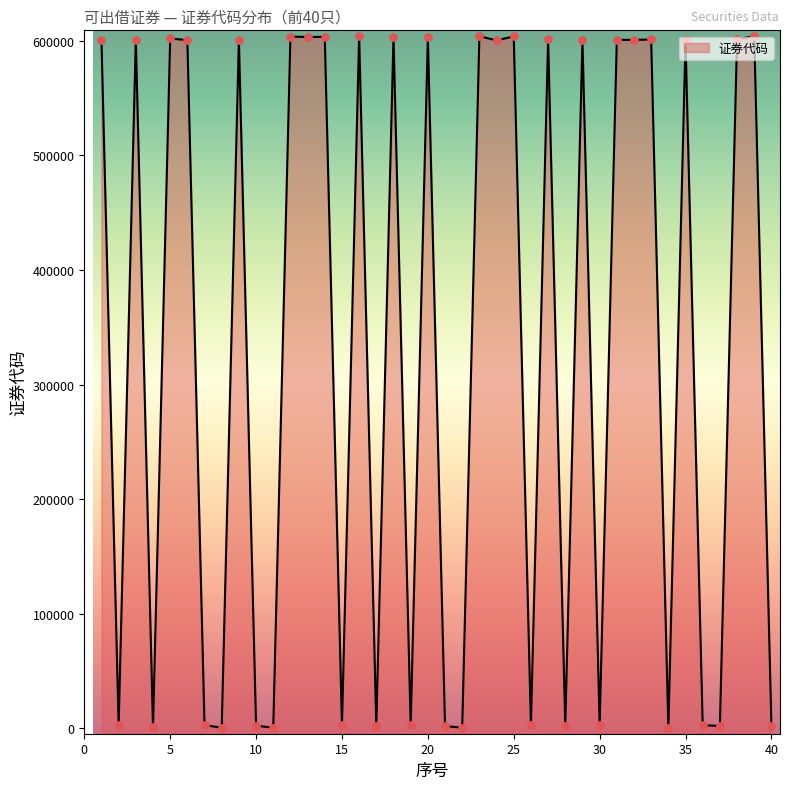

What is the ratio of the value at 14 to the value at 2?

213.9